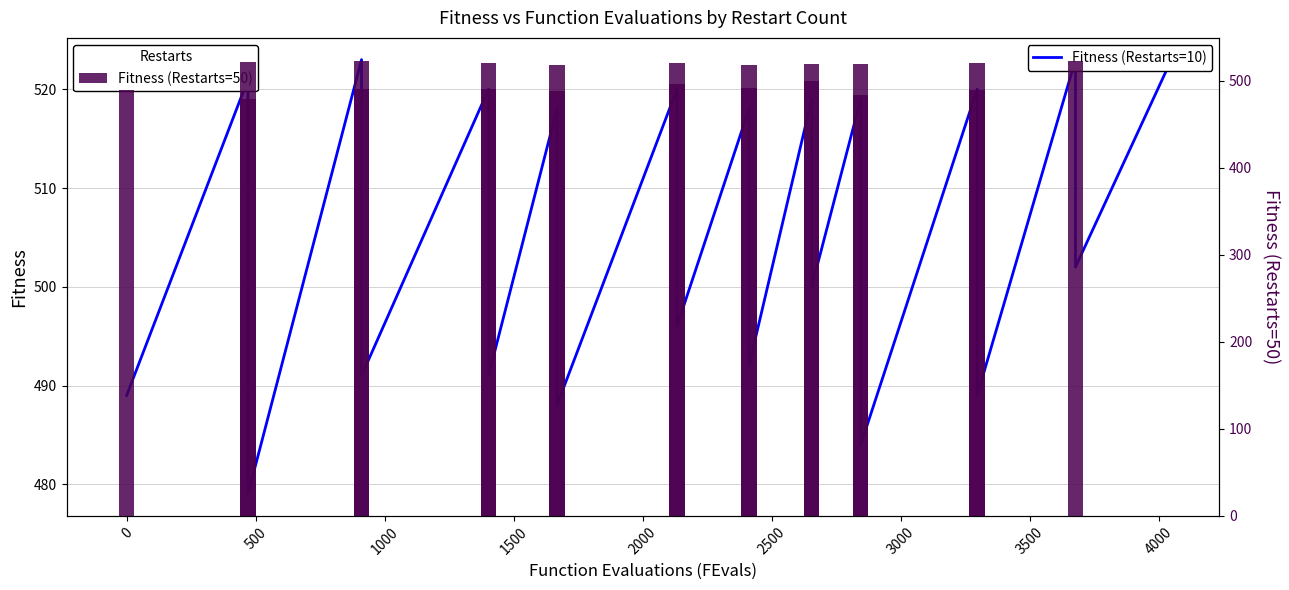

How many values are below 518?

11